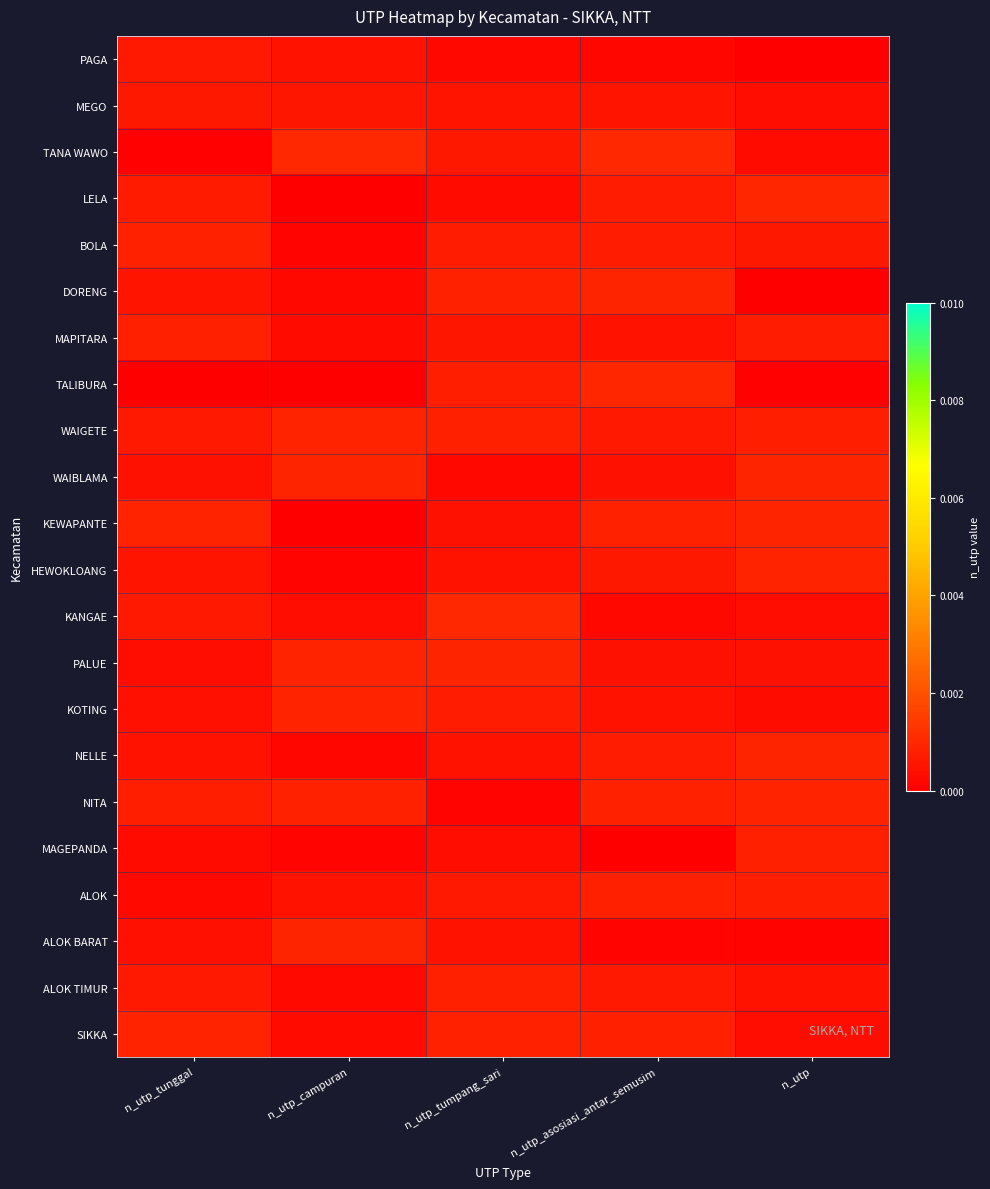

At which category is the sum across all series the highest?

n_utp_asosiasi_antar_semusim